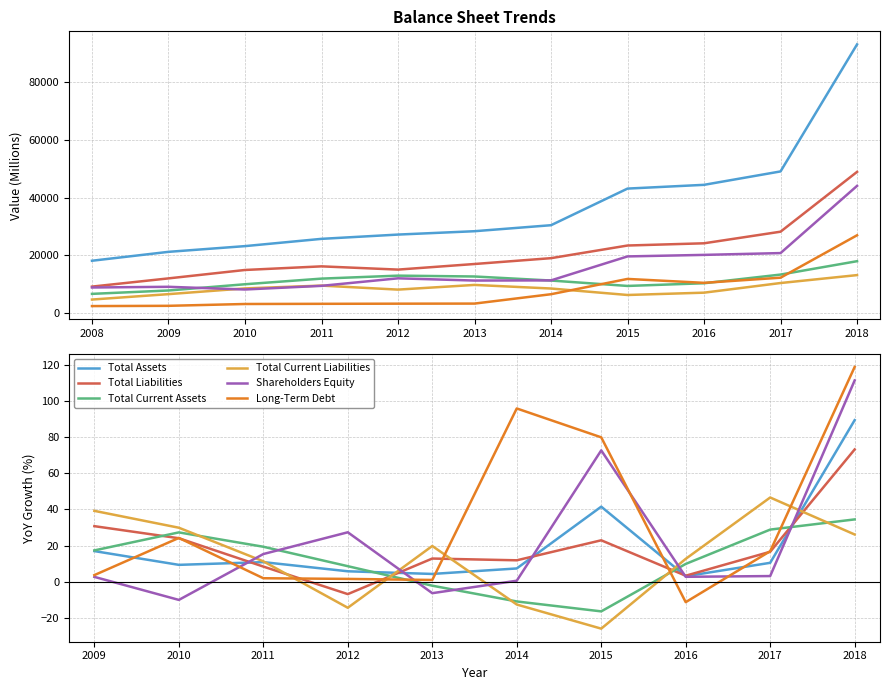

What is the minimum value for Total Assets?

3.0